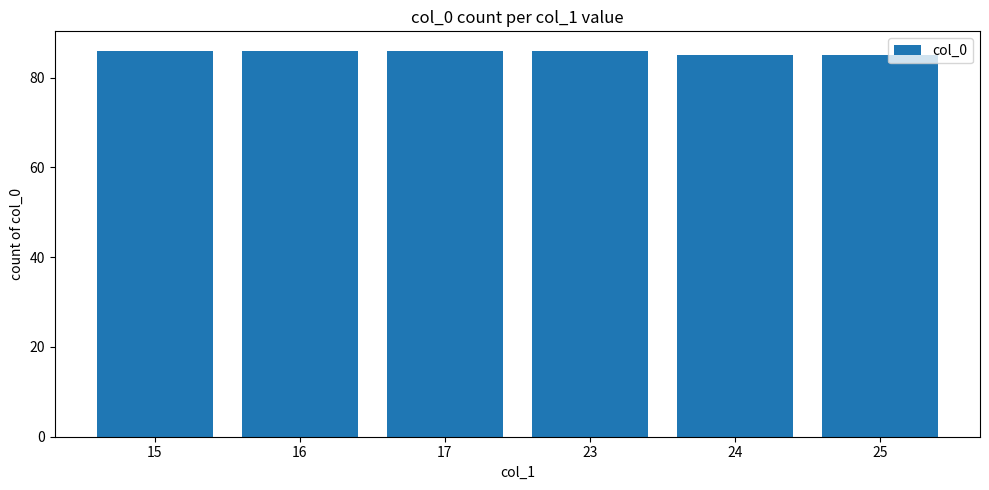

Reading left to right, list all the values displayed in this chart.

15=86	16=86	17=86	23=86	24=85	25=85